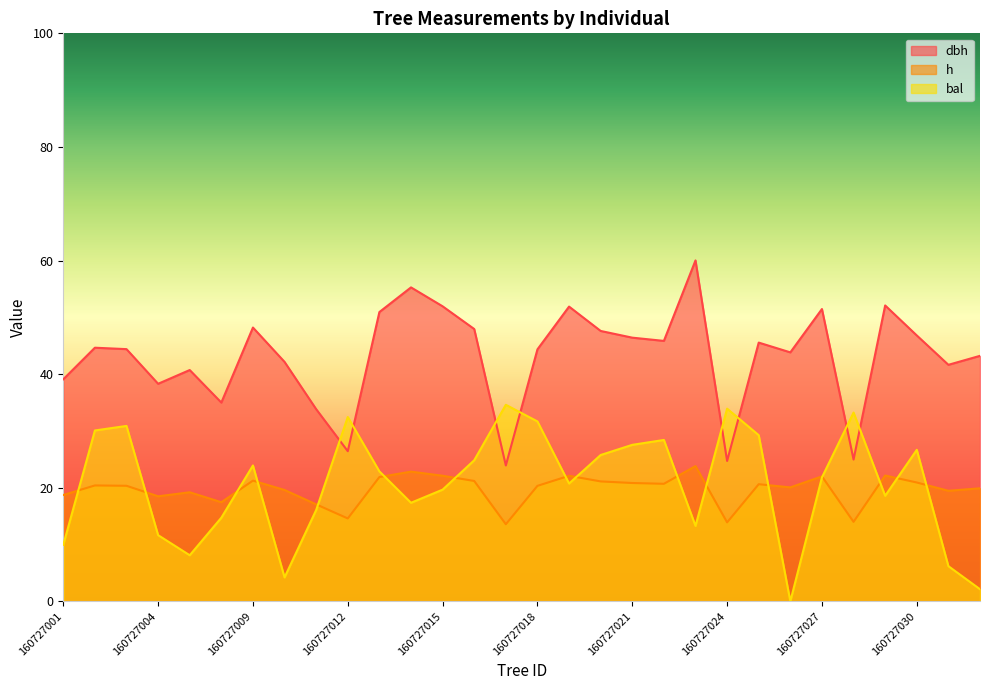

What is the total value across all series at 160727009?

93.4